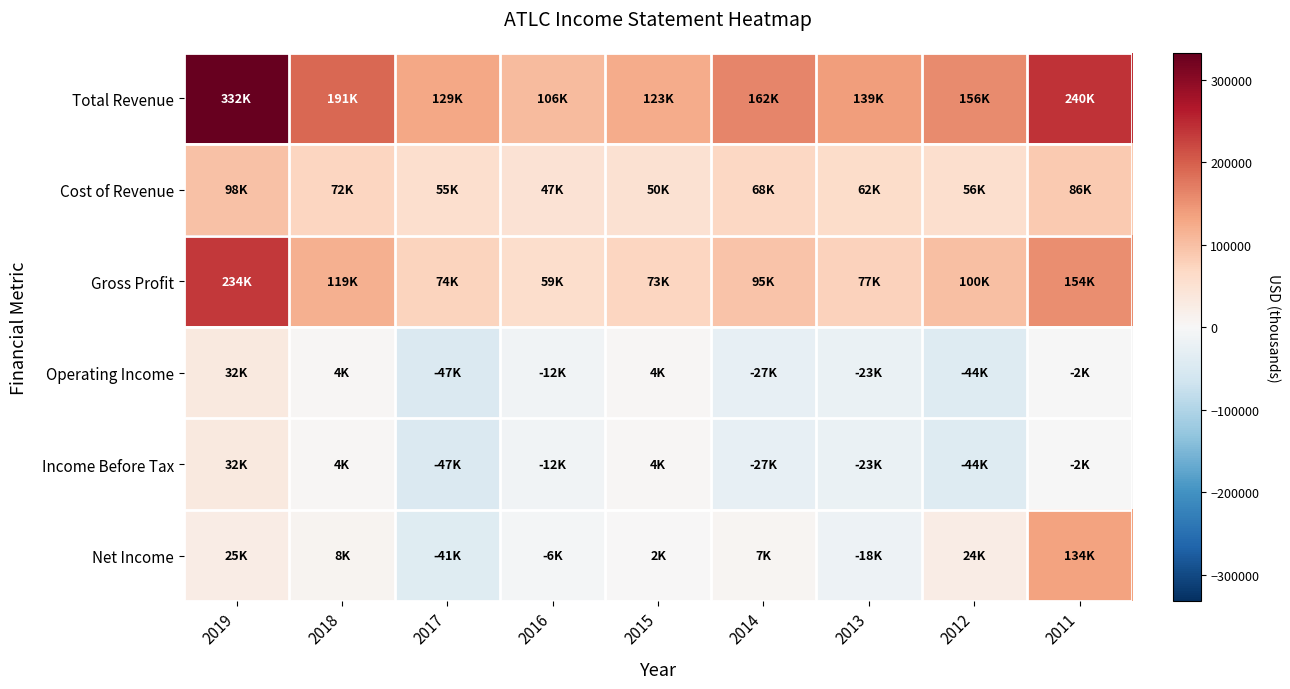

Count the number of categories in the chart.

9